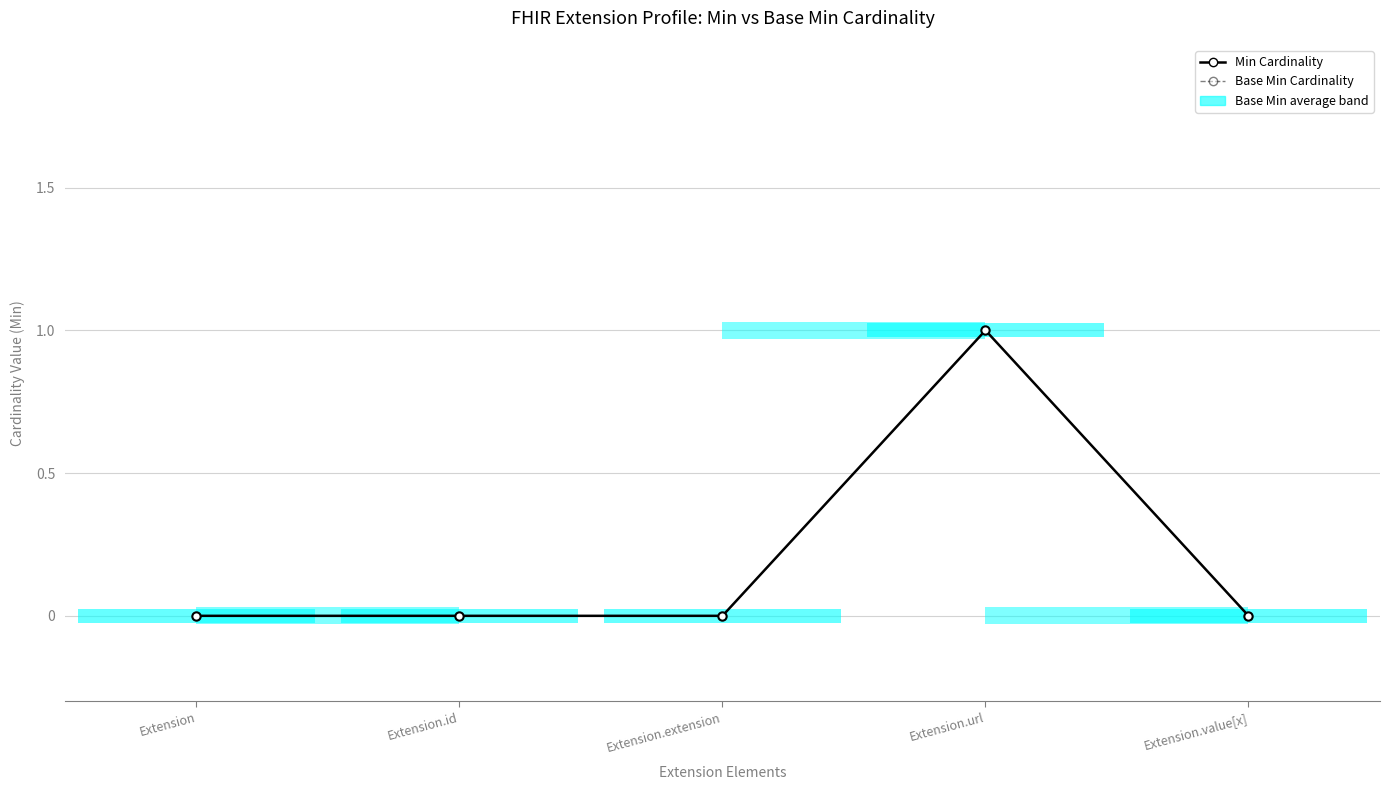

Where is Min Cardinality nearest to the value 0?

Extension